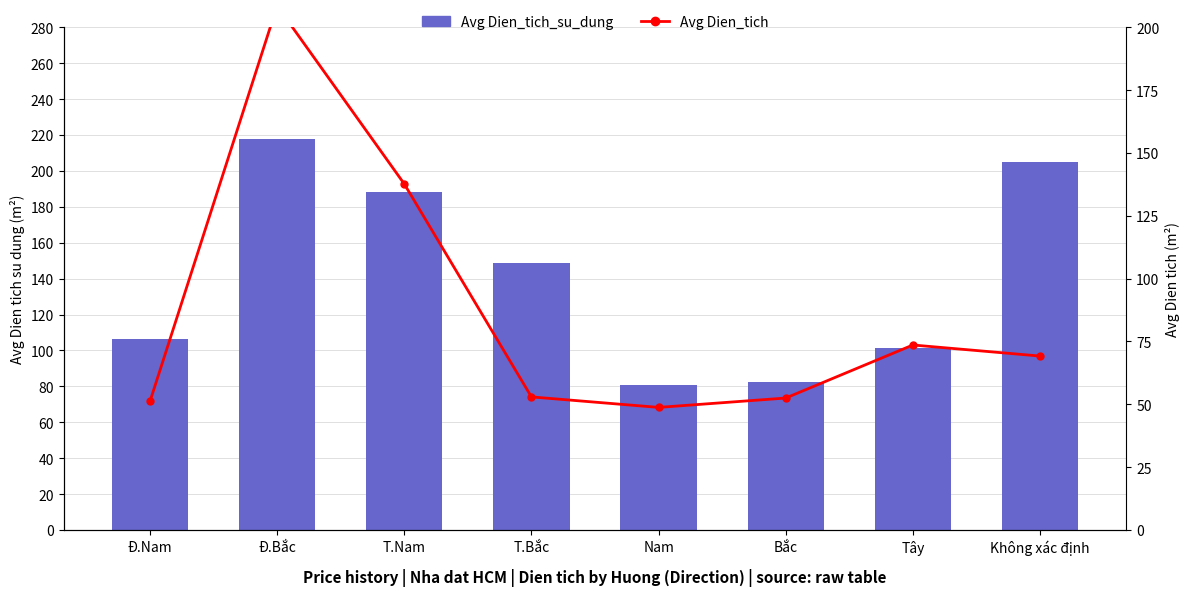

Reading left to right, transcribe all the data shown in this chart.

Avg Dien_tich_su_dung: 106.6	218.0	188.4	148.5	80.9	82.5	101.6	205.1
Avg Dien_tich: 51.2	208.5	137.7	53.0	48.8	52.5	73.6	69.2